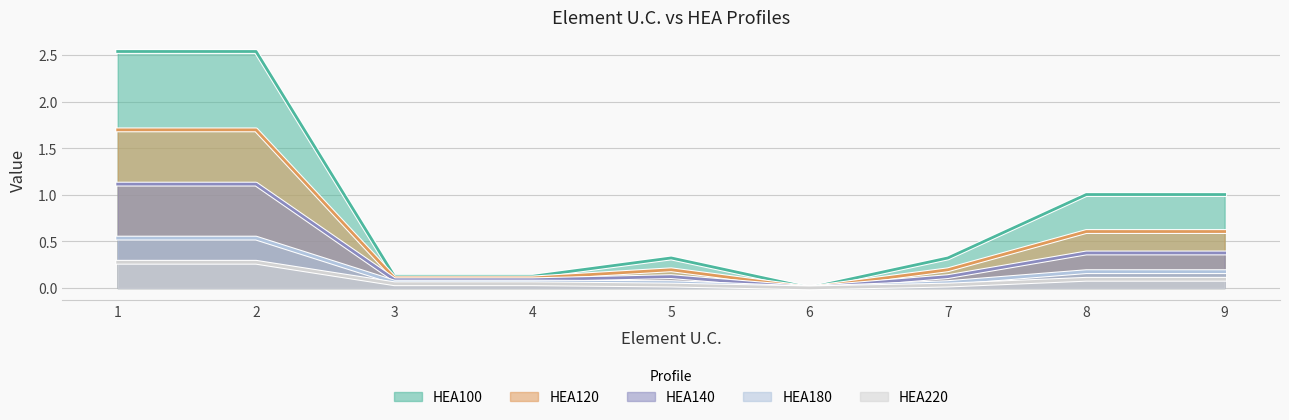

True or false: HEA140 and HEA100 cross at least once.

False